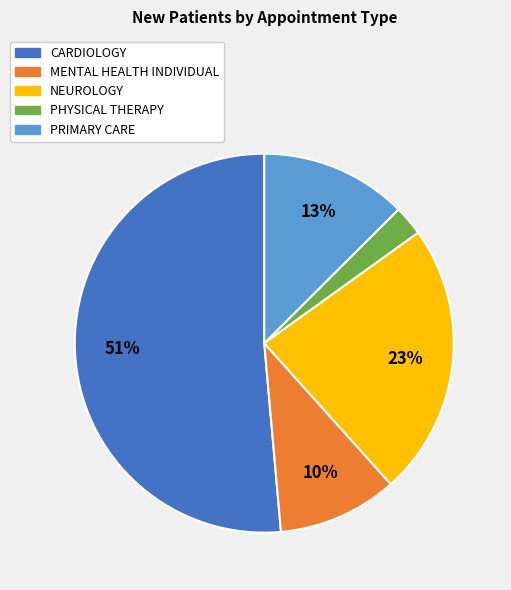

Is there any slice that represents more than half of the pie?

Yes